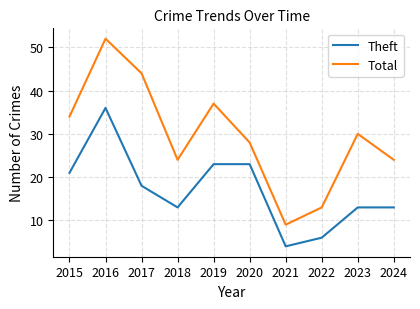

Which series has the widest spread of values?

Total